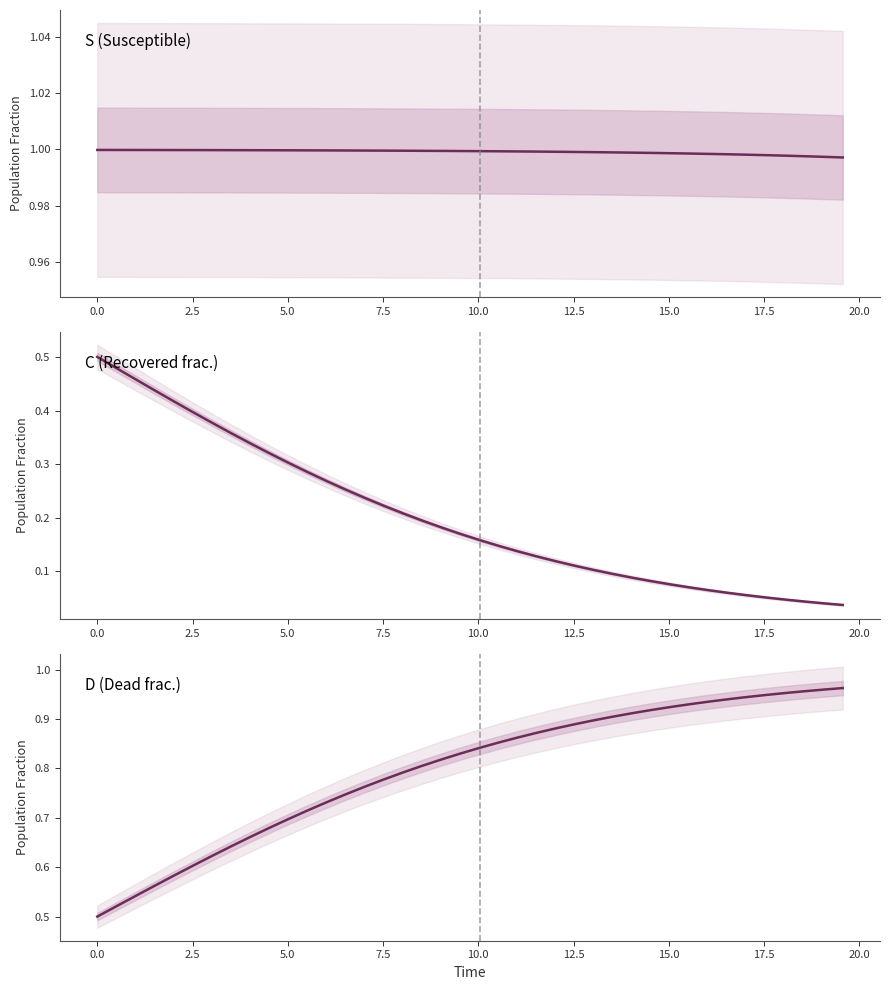

What are all the series names shown in the legend?

S (Susceptible), C (Recovered frac.), D (Dead frac.)